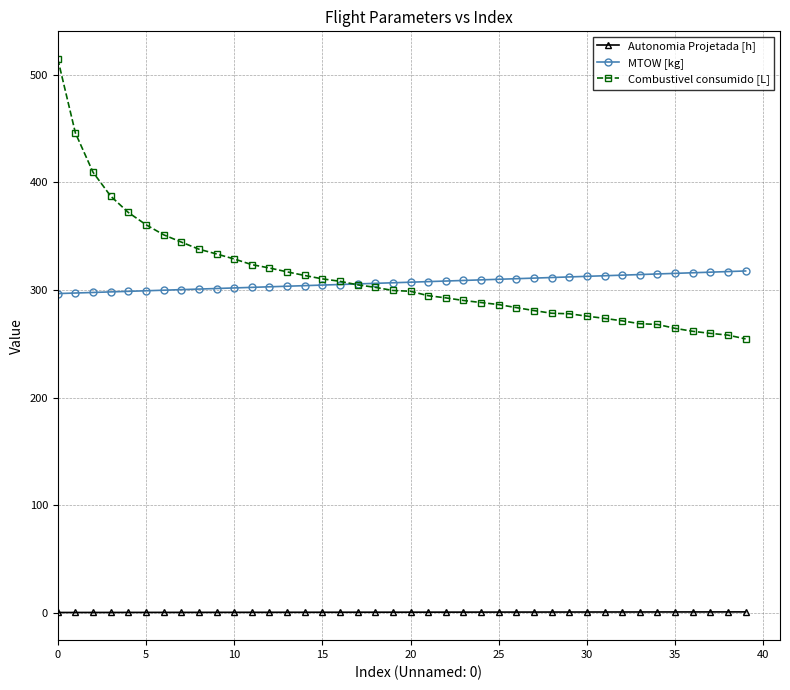

What is the sum of all Combustivel consumido [L] values?

12513.1